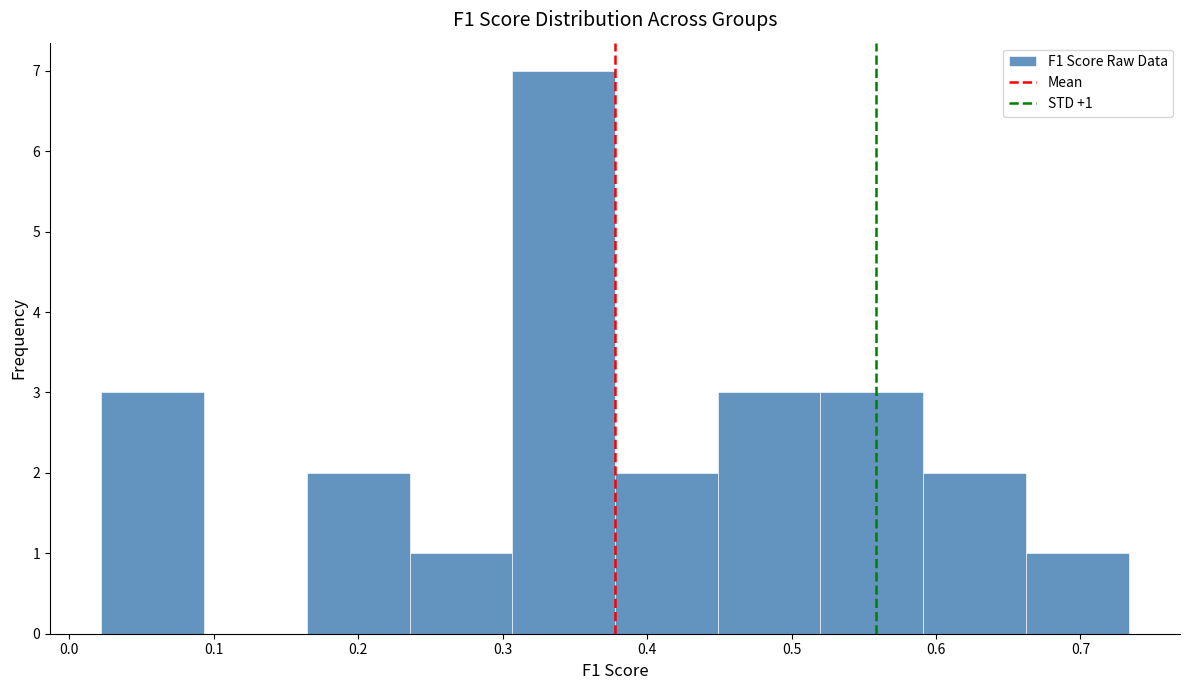

Which range on the x-axis has the tallest bar?

0.31 to 0.38